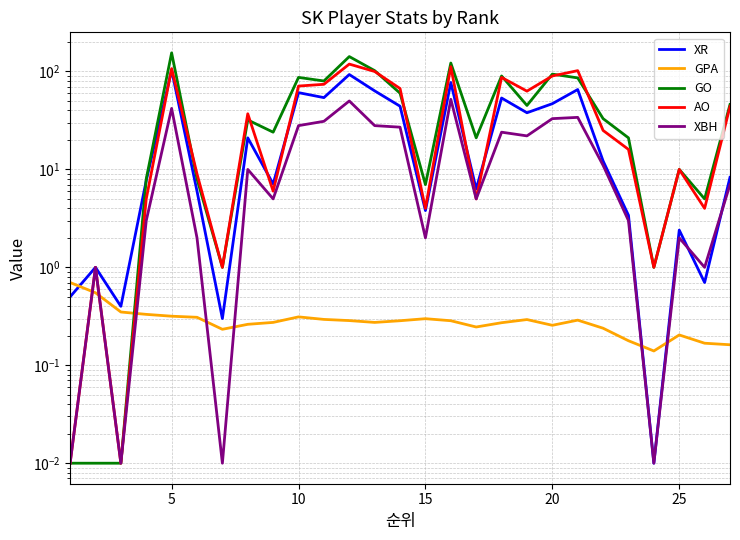

Is it true that AO equals 8.0 at 8?

False